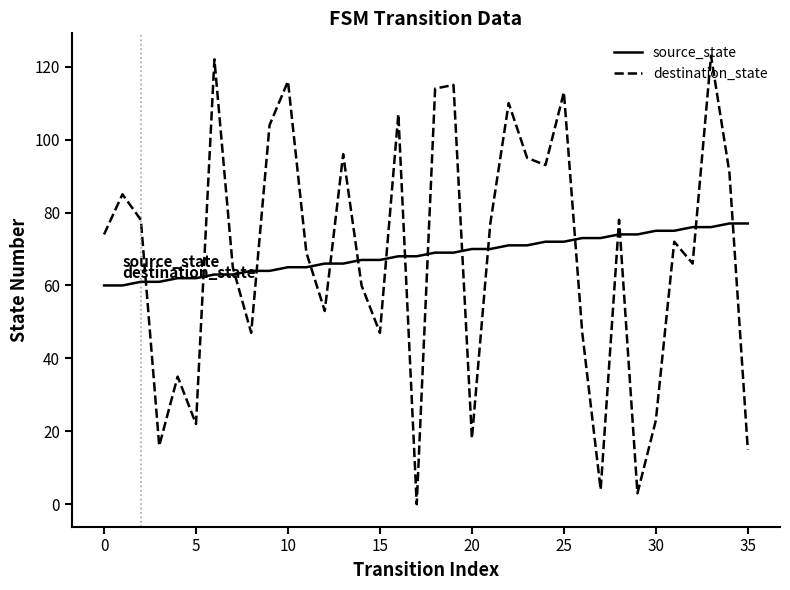

How many positive values does the destination_state series have?

35